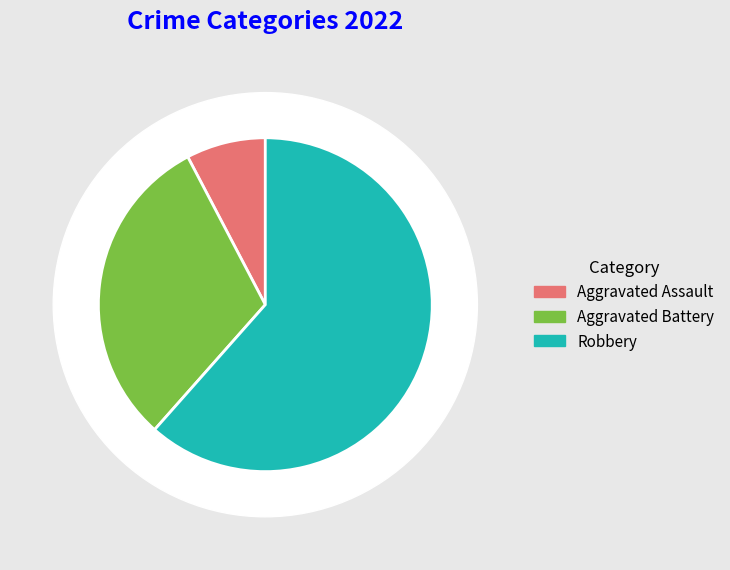

Which slice is the smallest?

Aggravated Assault